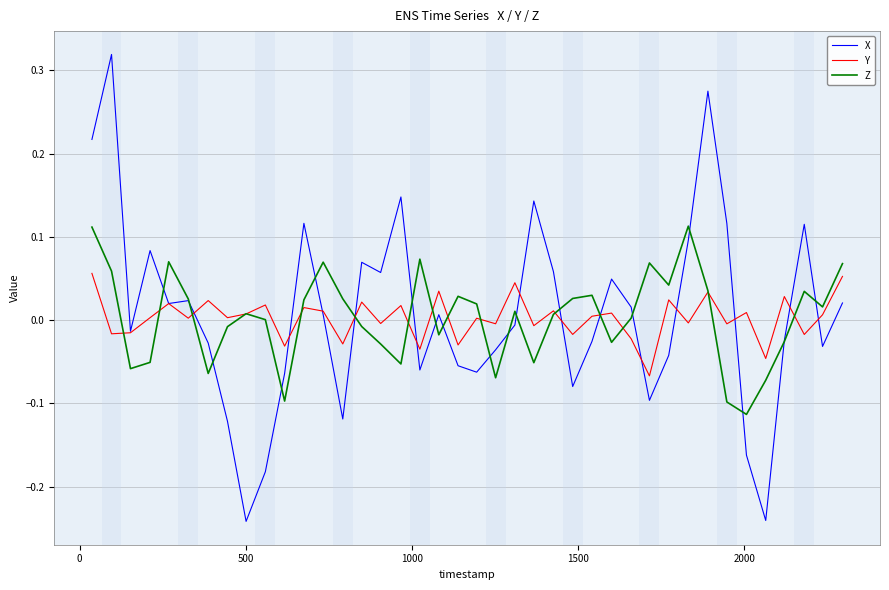

Which series has the largest range (max minus min)?

X